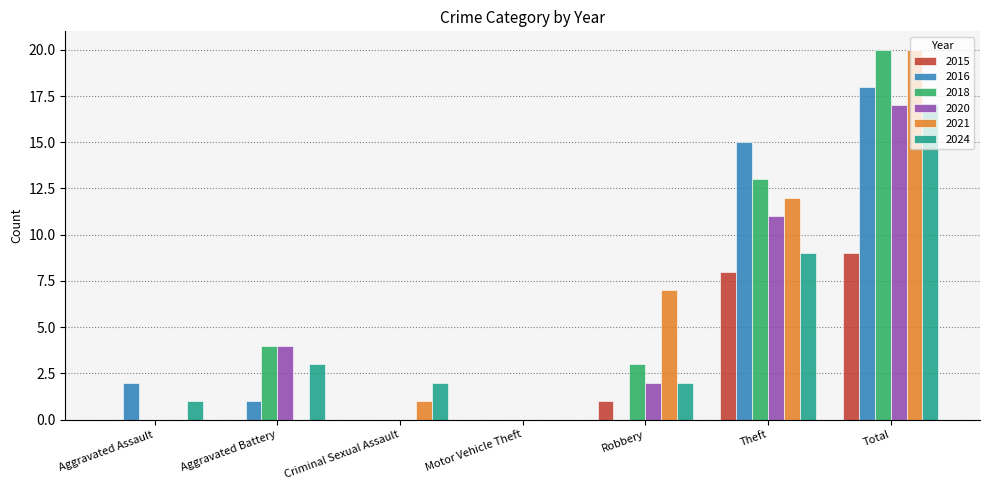

The 2018 series shows 0 at Criminal Sexual Assault. True or false?

True